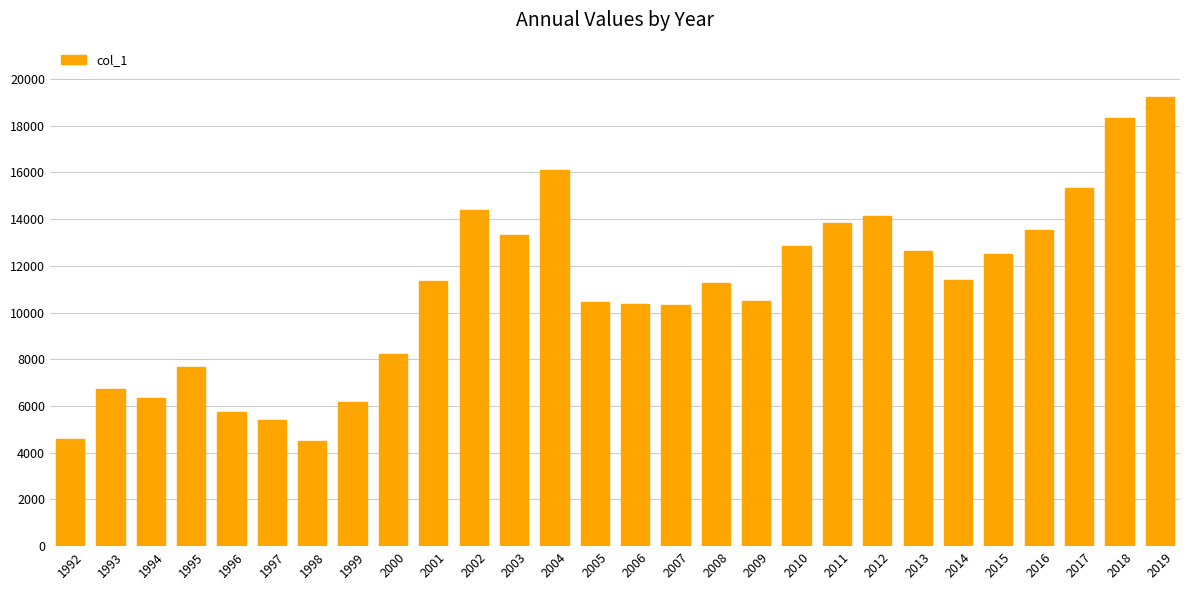

Between 2016 and 2001, which is larger?

2016